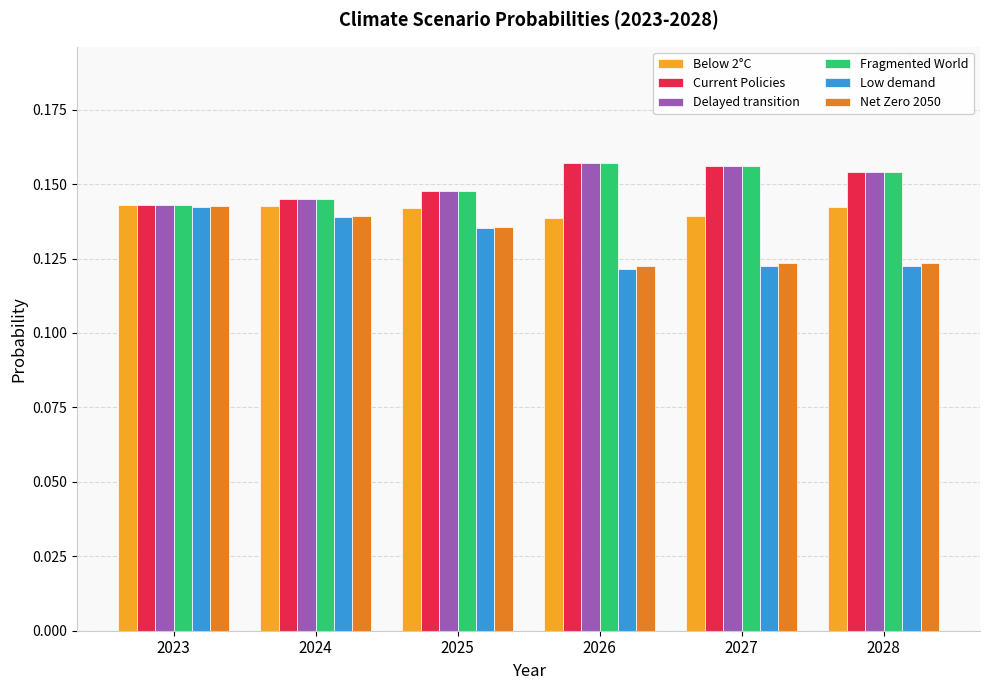

What is the sum of the Fragmented World values at 2027 and 2025?

0.3